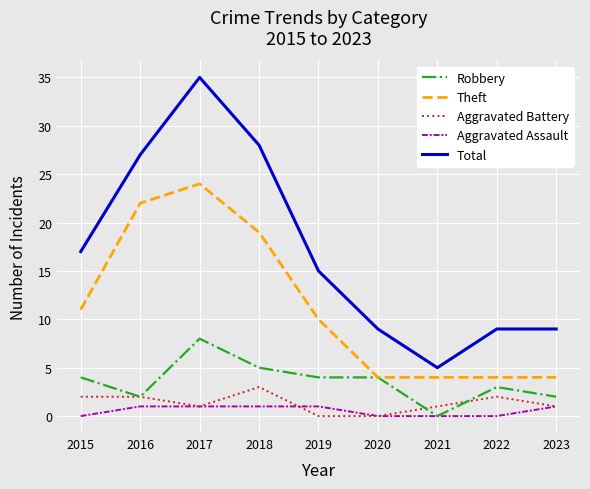

What is the difference between the highest and lowest values at 2020?

9